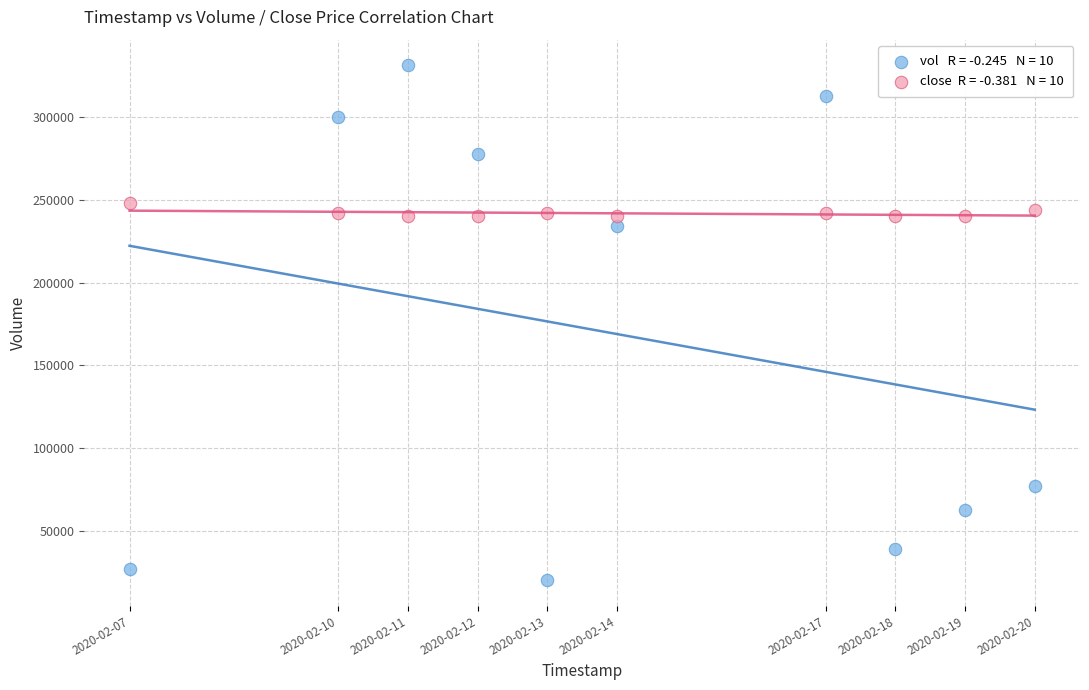

Across all data points, what is the range of X values (max minus min)?

1123200